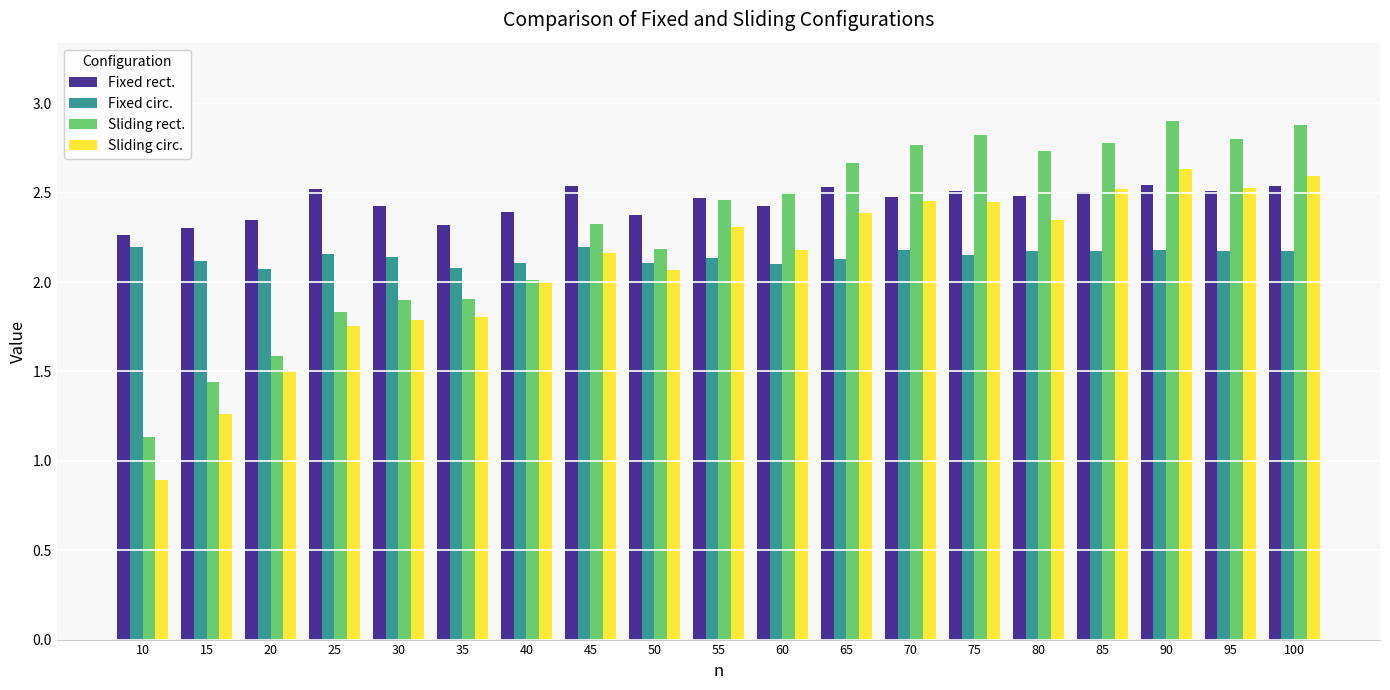

What are all the series names shown in the legend?

Fixed rect., Fixed circ., Sliding rect., Sliding circ.